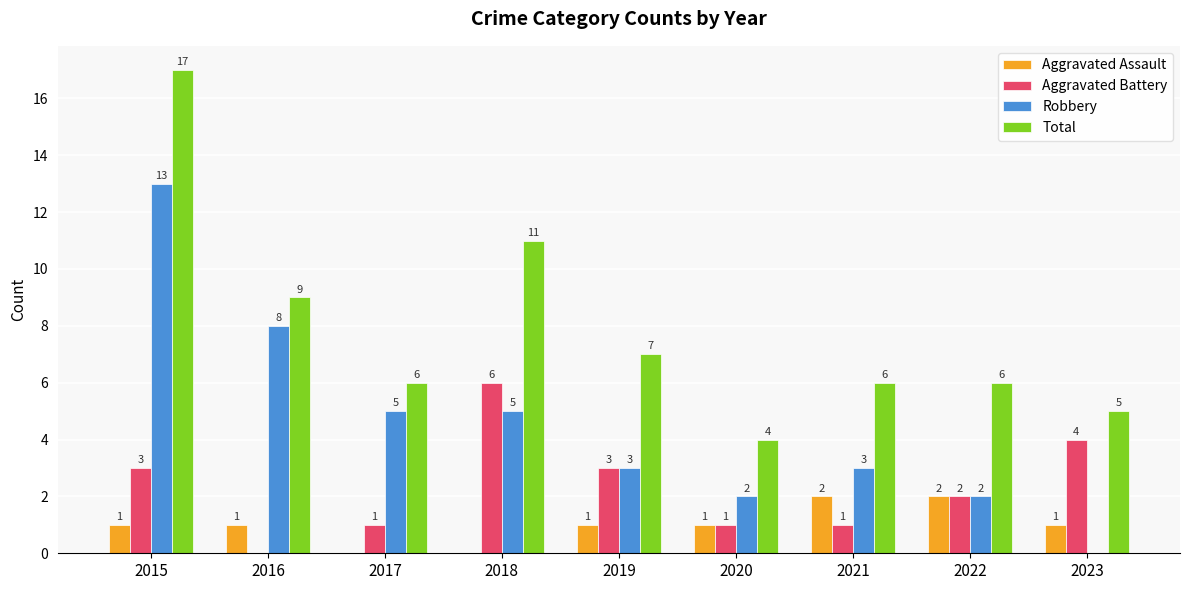

True or false: Robbery has a value of 3 at 2022.

False